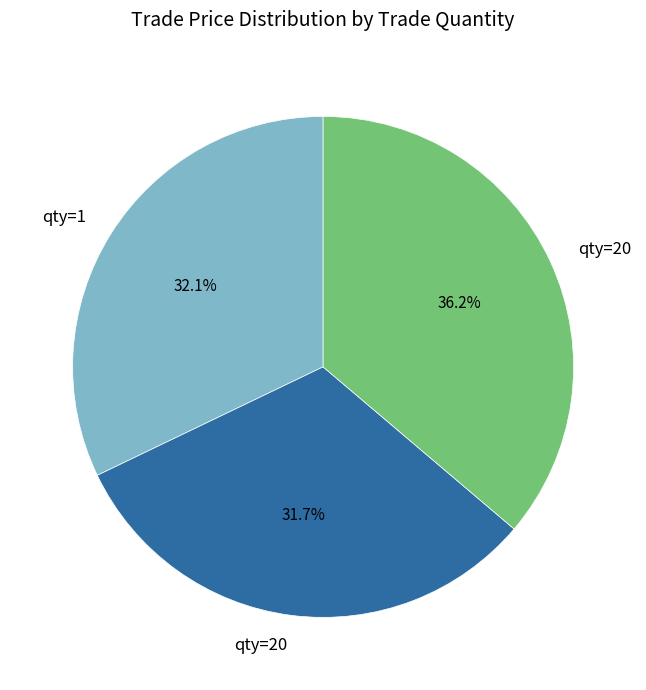

Is there any slice that represents more than half of the pie?

No